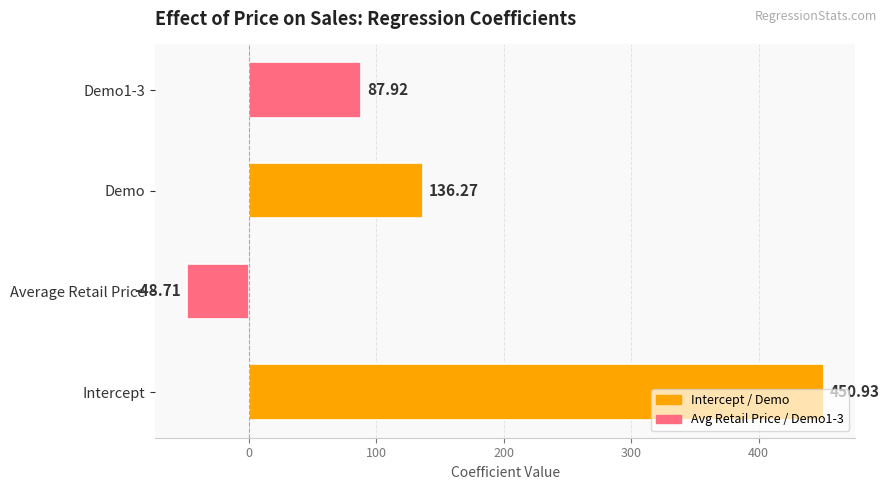

What is the change in value from Intercept to Average Retail Price?

-499.6